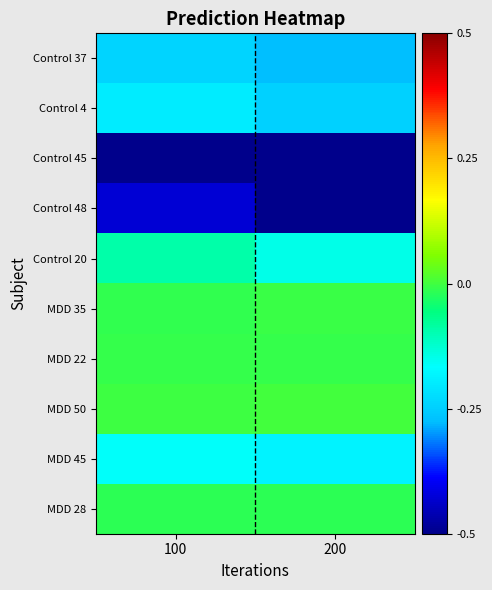

Reading left to right, transcribe all the data shown in this chart.

Control 37: 100=-0.2	200=-0.3
Control 4: 100=-0.2	200=-0.2
Control 45: 100=-0.8	200=-0.9
Control 48: 100=-0.4	200=-0.5
Control 20: 100=-0.1	200=-0.1
MDD 35: 100=-0.0	200=-0.0
MDD 22: 100=-0.0	200=-0.0
MDD 50: 100=-0.0	200=0.0
MDD 45: 100=-0.2	200=-0.2
MDD 28: 100=-0.0	200=-0.0